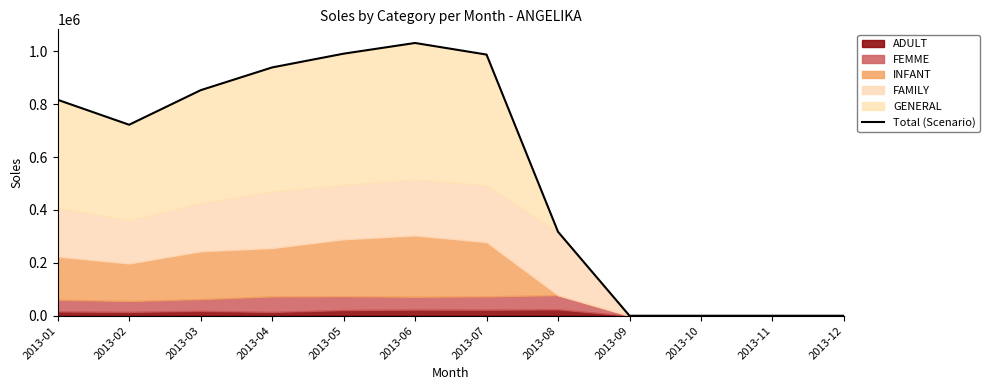

How many lines are shown in the chart?

1